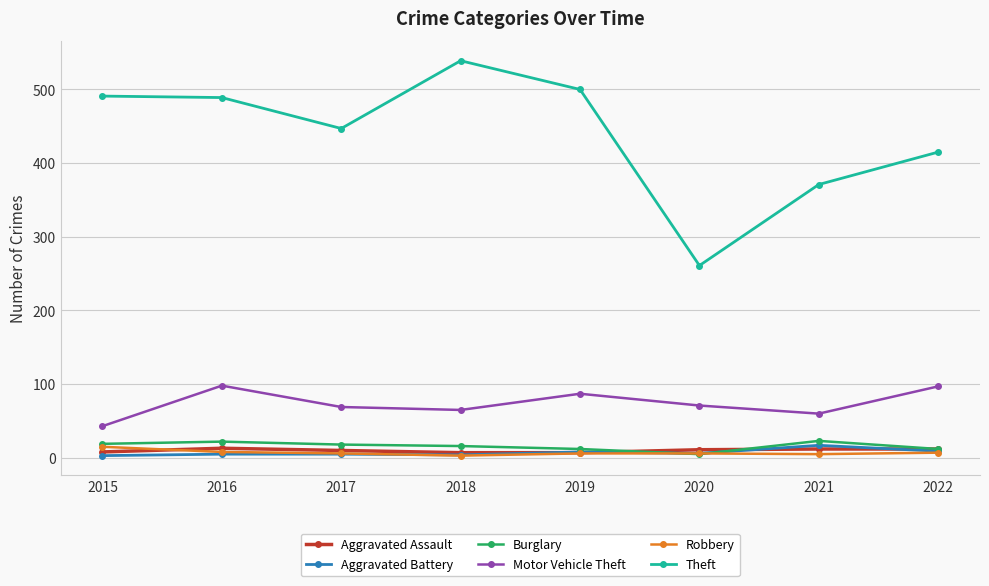

True or false: Theft and Motor Vehicle Theft cross at least once.

False